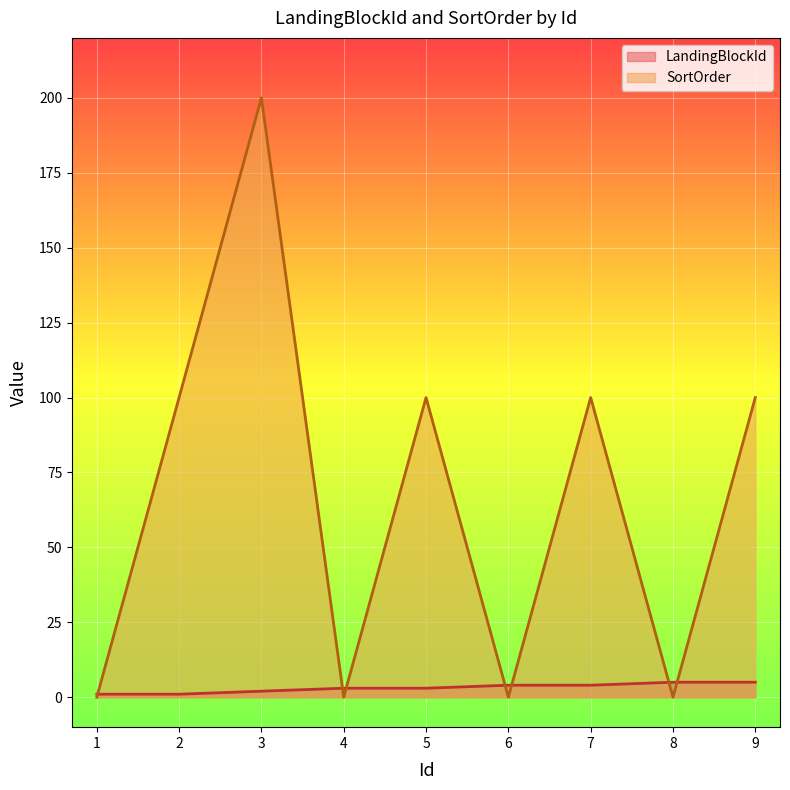

List the labels in order of LandingBlockId value, largest first.

8, 9, 6, 7, 4, 5, 3, 1, 2